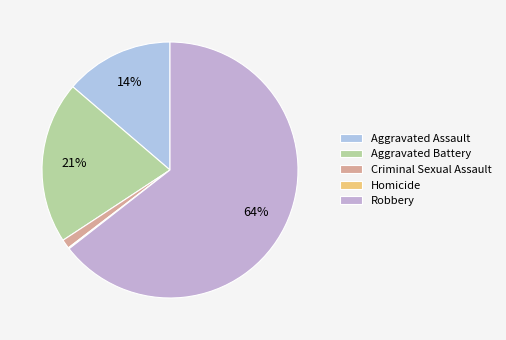

Do Criminal Sexual Assault and Aggravated Battery together represent more than half of the pie?

No